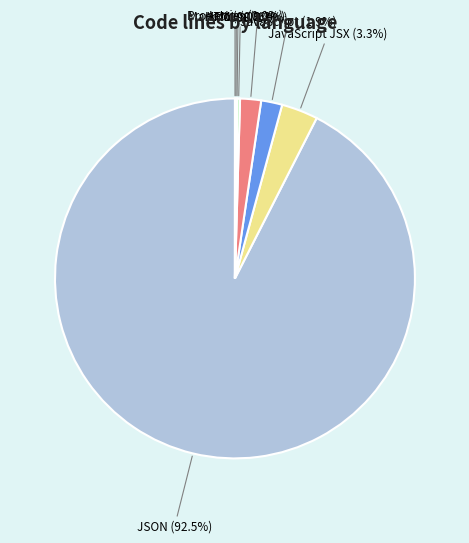

Which has a higher value, CSS or JavaScript JSX?

JavaScript JSX